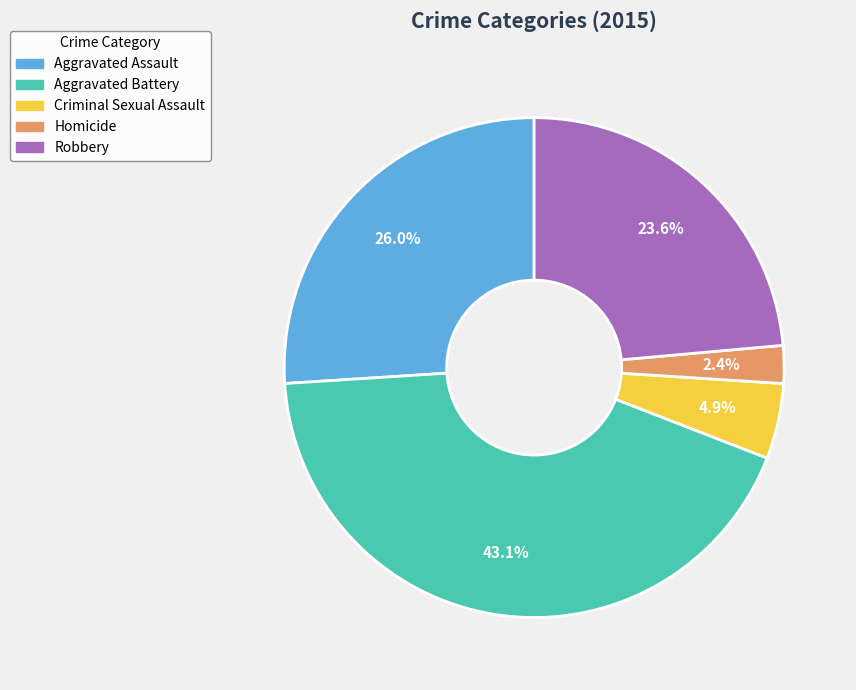

Rank the categories by value from highest to lowest.

Aggravated Battery, Aggravated Assault, Robbery, Criminal Sexual Assault, Homicide